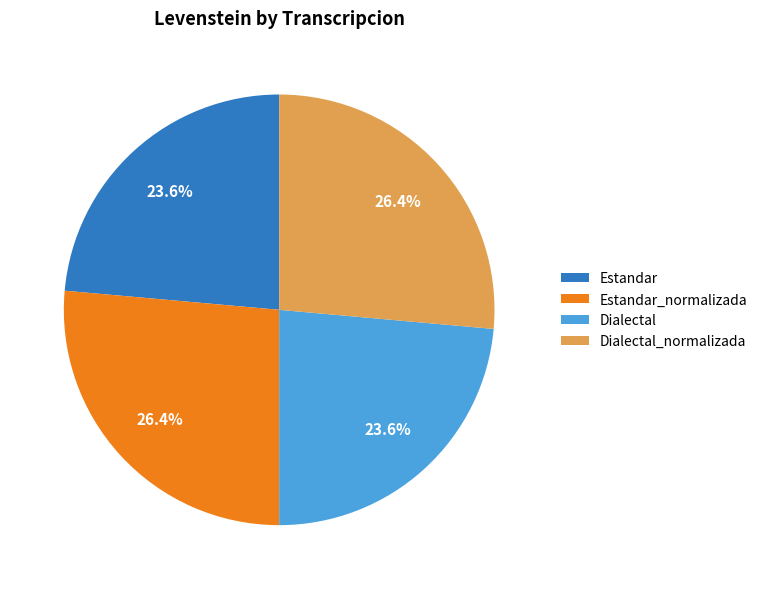

What percentage do Dialectal_normalizada and Estandar_normalizada together represent?

52.8%